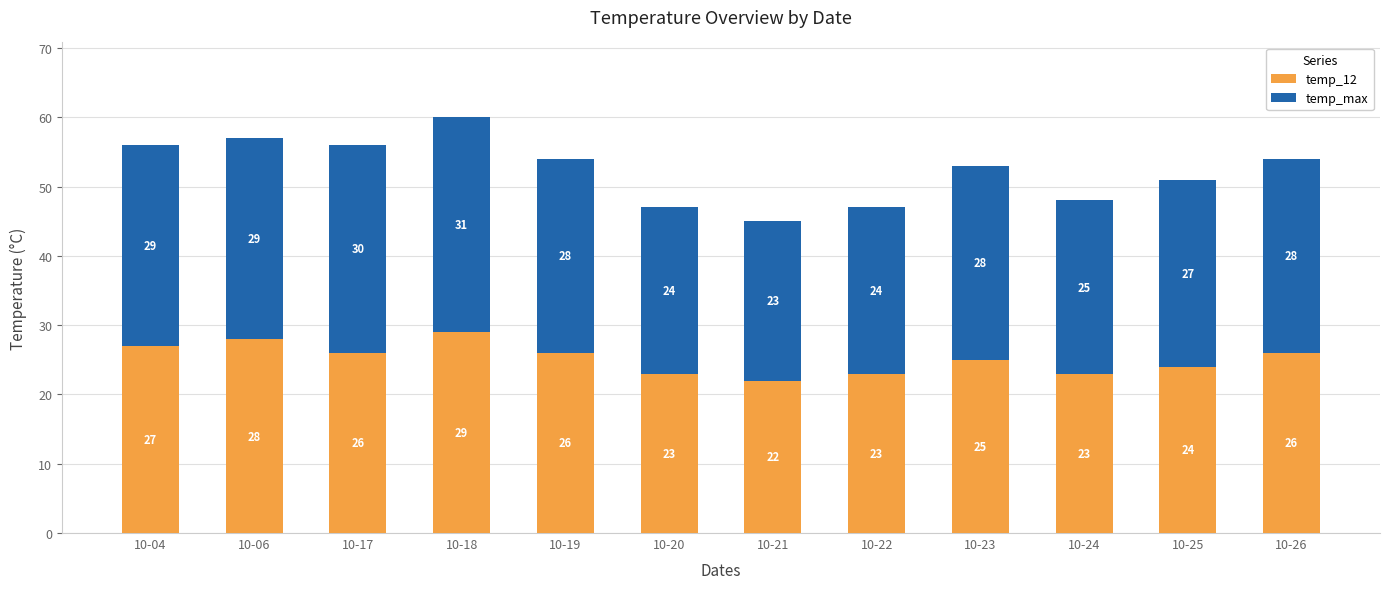

What is the total value across all series at 10-24?

48